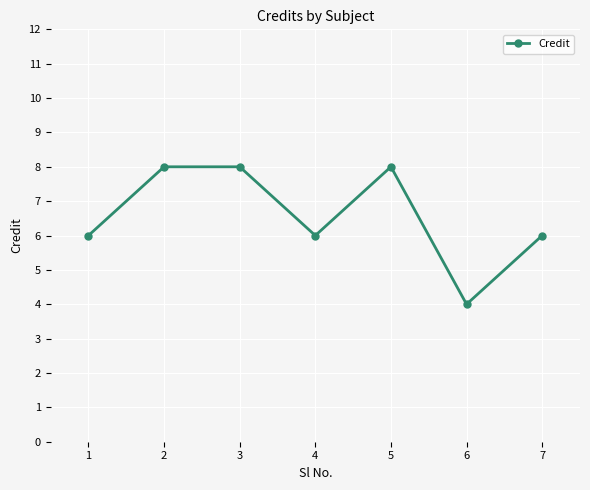

What is the sum of all values?

46